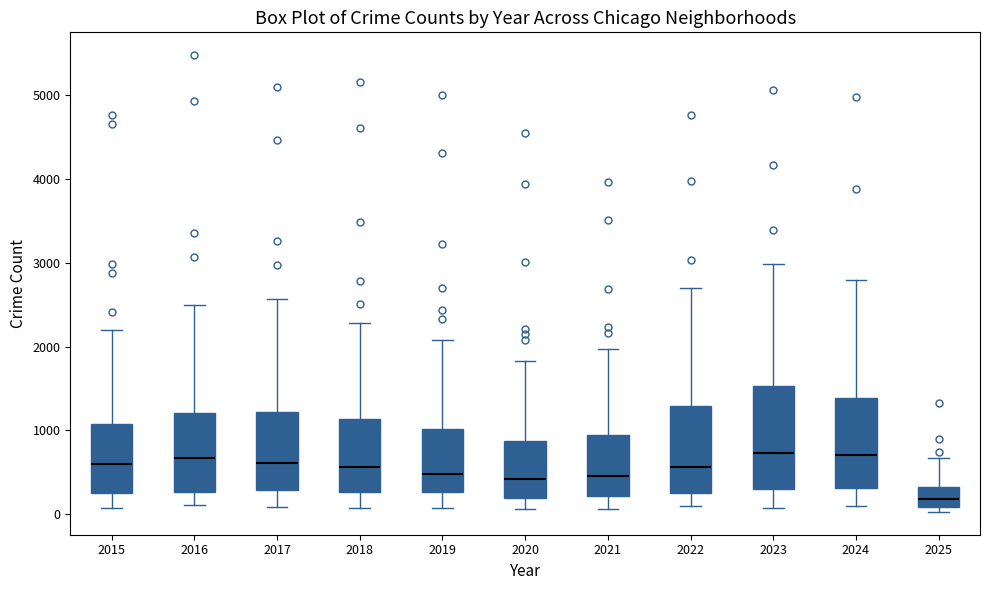

Comparing the boxes themselves (not the whiskers), which one is the tallest?

2023